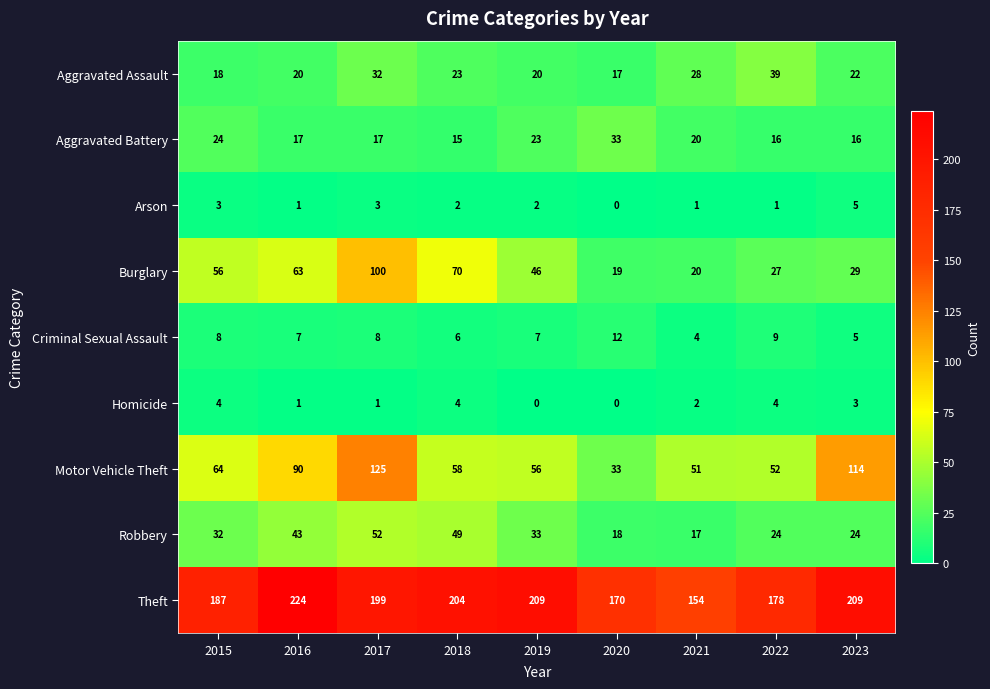

What is the difference between the second highest and second lowest values in the Homicide series?

4